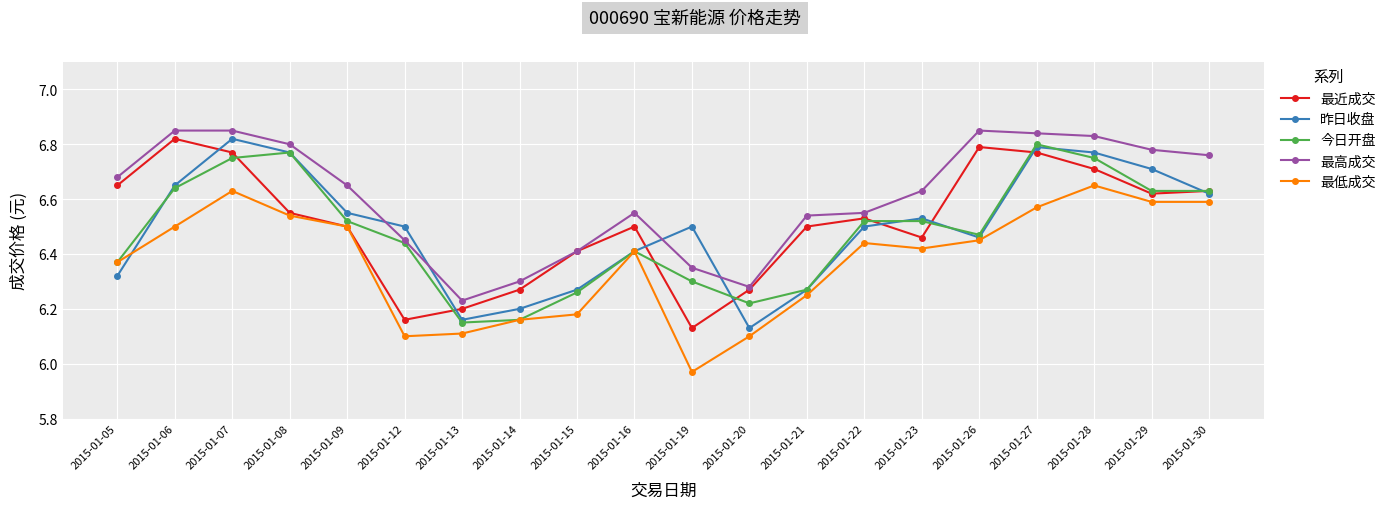

At which label does 最低成交 reach its minimum?

2015-01-19